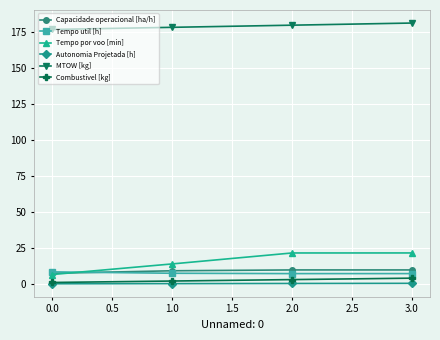

What is the value of the MTOW [kg] point at the 4th from the left?

181.2